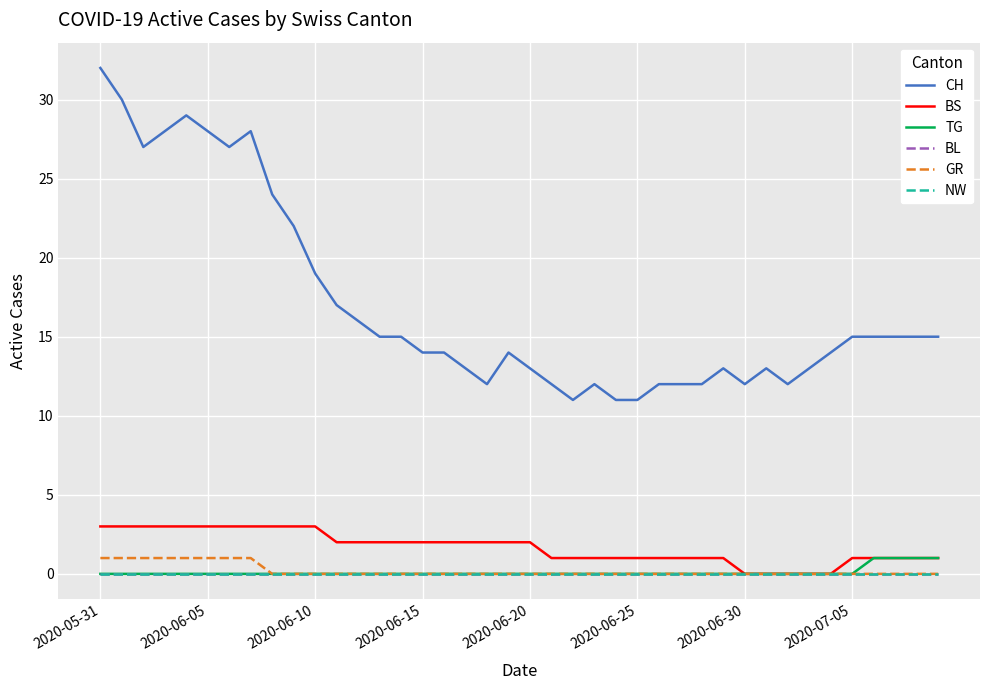

True or false: TG and NW intersect in this chart.

False